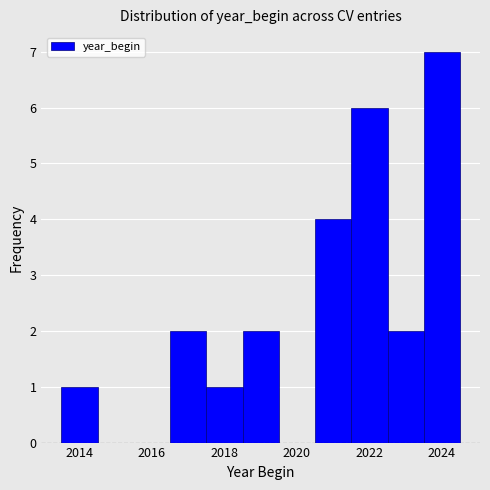

Which range on the x-axis has the tallest bar?

2023.5 to 2024.5